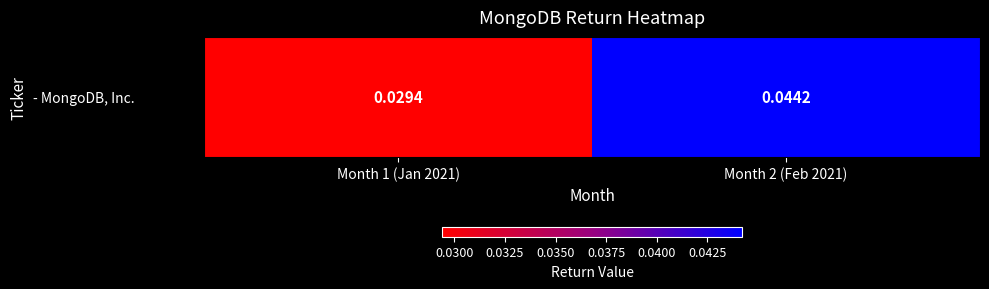

Rank the categories by value from lowest to highest.

Month 1 (Jan 2021), Month 2 (Feb 2021)